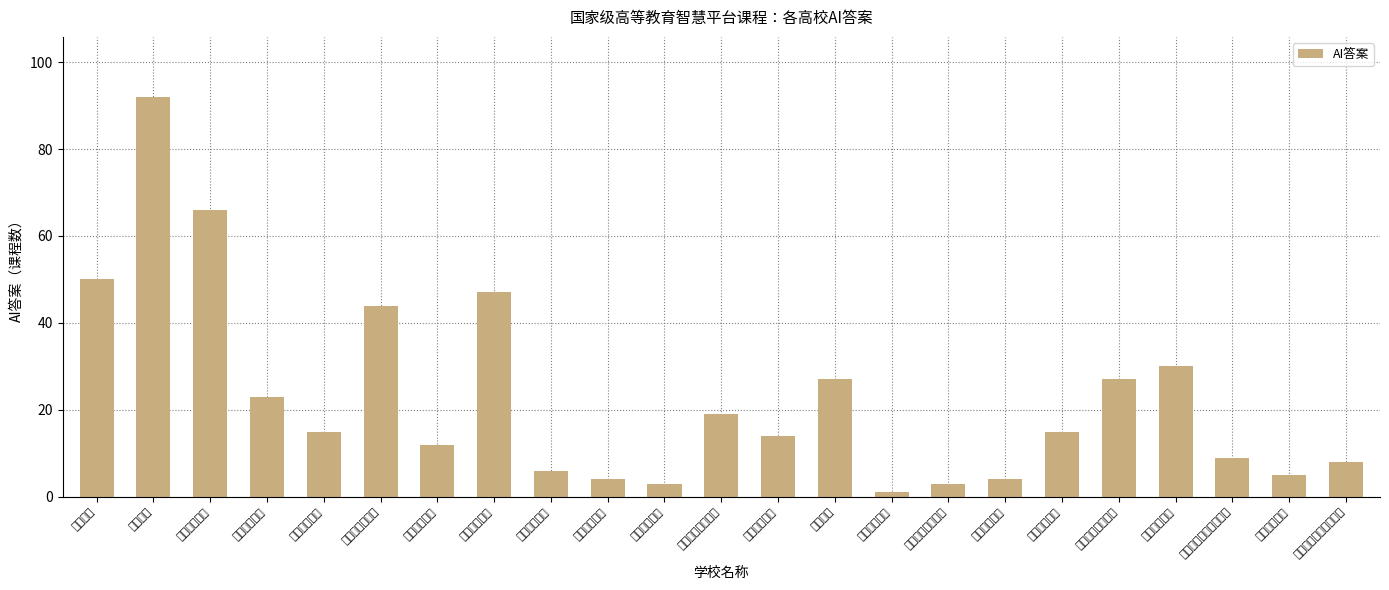

Rank the categories by value from highest to lowest.

暨南大学, 华南理工大学, 中山大学, 华南师范大学, 广州中医药大学, 南方医科大学, 广州大学, 广东外语外贸大学, 华南农业大学, 广东技术师范大学, 广州医科大学, 广东工业大学, 广东财经大学, 广东药科大学, 广东轻工职业技术大学, 广州番禺职业技术学院, 广州体育学院, 广东白云学院, 广州美术学院, 广东金融学院, 星海音乐学院, 仲恺农业工程学院, 广东警官学院